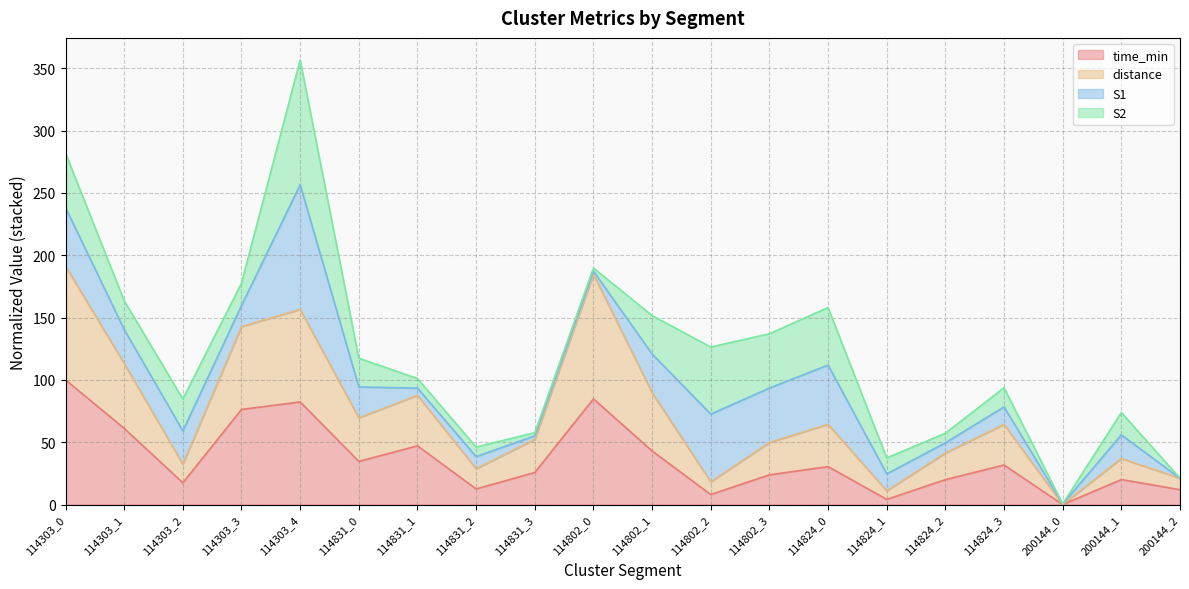

What is the sum of all time_min values?

735.4